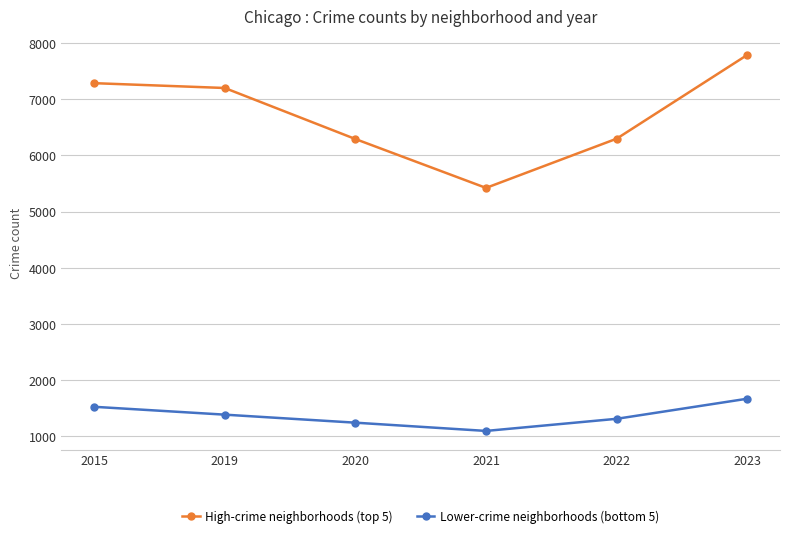

Between 2019 and 2021, which series saw the biggest shift?

High-crime neighborhoods (top 5)